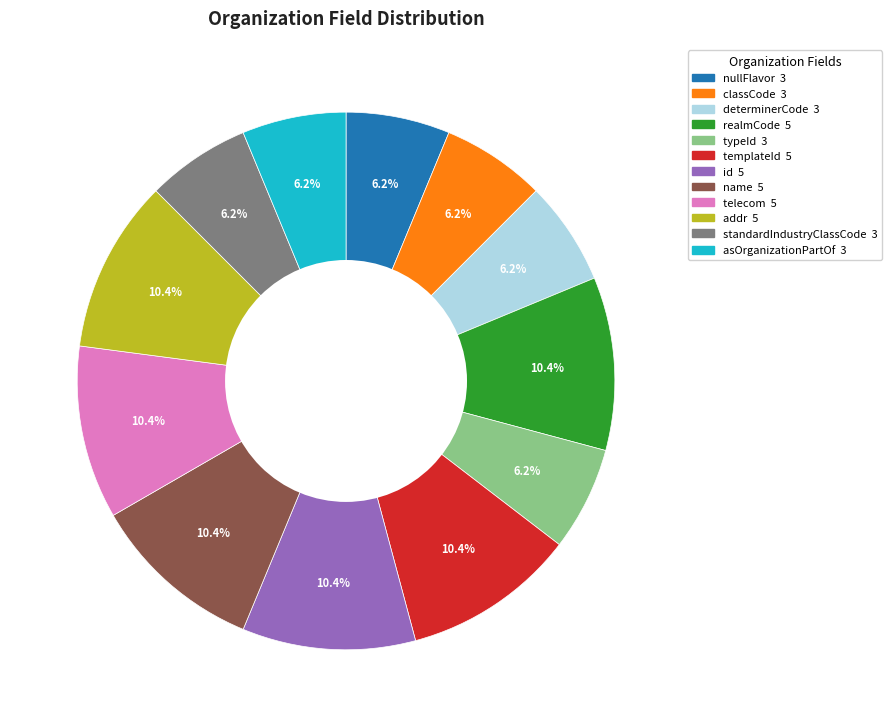

Does any single category account for the majority?

No